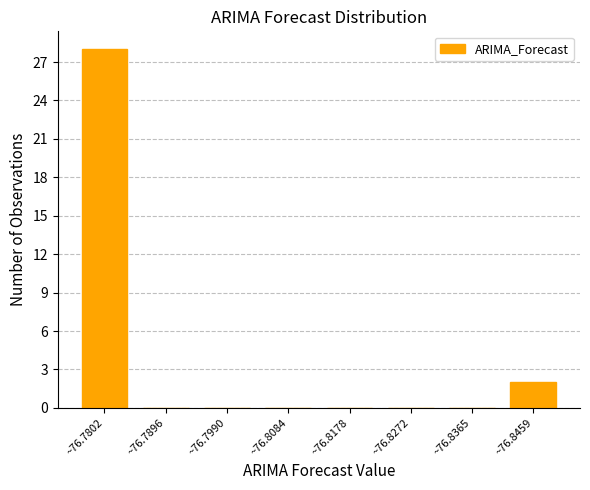

Reading left to right, what are all the values shown in this chart?

~76.7802=28	~76.7896=0	~76.7990=0	~76.8084=0	~76.8178=0	~76.8272=0	~76.8365=0	~76.8459=2